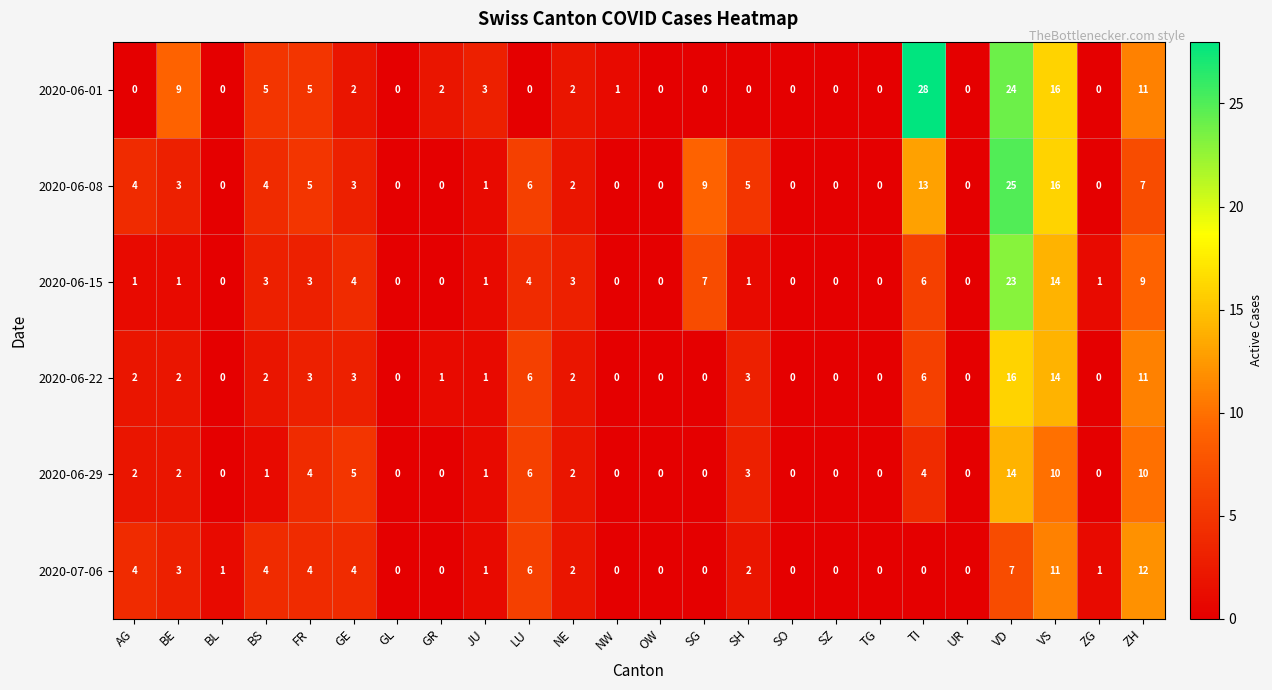

How many distinct data groups are displayed?

6